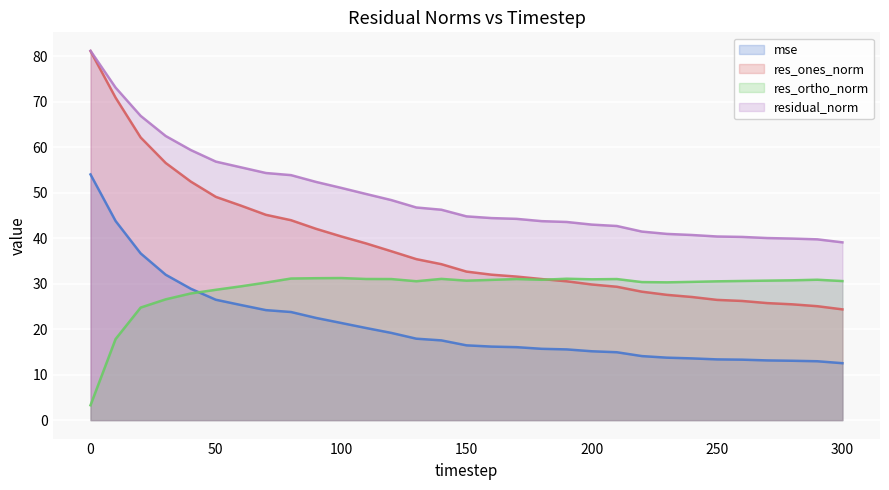

The value of mse at 180 is 15.7. True or false?

True